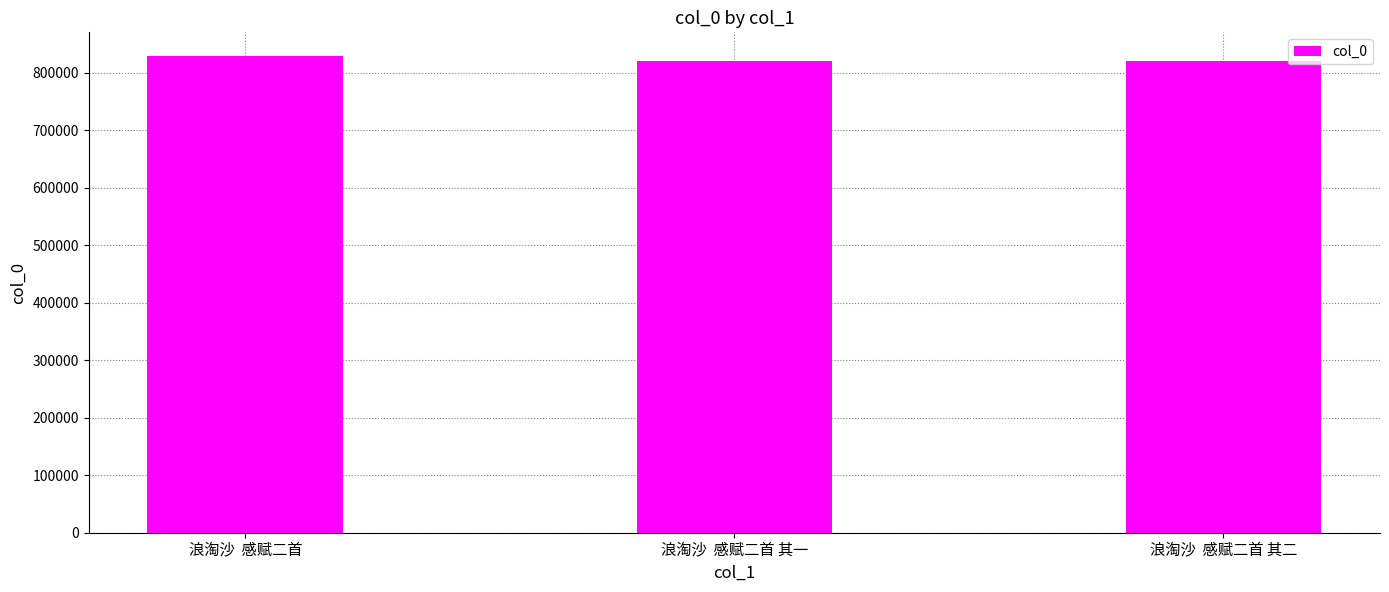

What is the label of the 1st bar from the right?

浪淘沙  感赋二首 其二